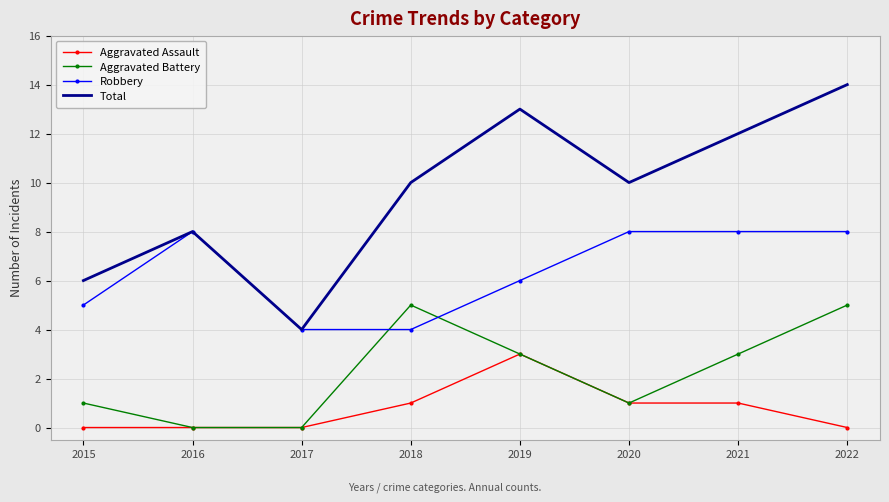

Reading left to right, extract all data points from this chart.

Aggravated Assault: 0	0	0	1	3	1	1	0
Aggravated Battery: 1	0	0	5	3	1	3	5
Robbery: 5	8	4	4	6	8	8	8
Total: 6	8	4	10	13	10	12	14